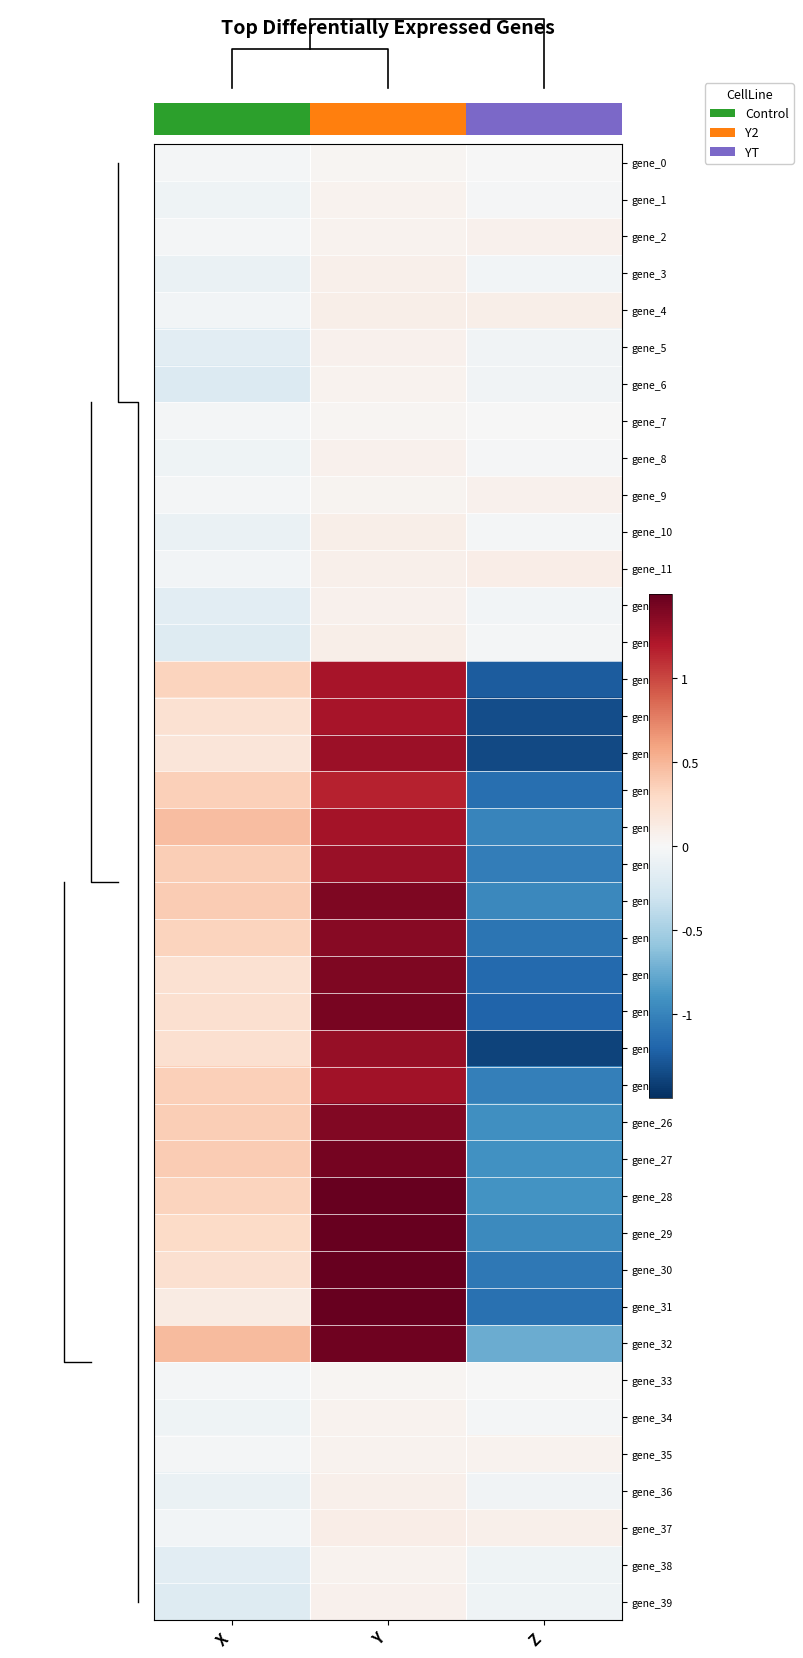

Reading right to left, transcribe all the data shown in this chart.

gene_0: Z=-0.0	Y=0.0	X=-0.0
gene_1: Z=-0.0	Y=0.1	X=-0.1
gene_2: Z=0.1	Y=0.1	X=-0.0
gene_3: Z=-0.0	Y=0.1	X=-0.1
gene_4: Z=0.1	Y=0.1	X=-0.0
gene_5: Z=-0.1	Y=0.1	X=-0.2
gene_6: Z=-0.1	Y=0.1	X=-0.2
gene_7: Z=-0.0	Y=0.0	X=-0.0
gene_8: Z=-0.0	Y=0.1	X=-0.1
gene_9: Z=0.1	Y=0.0	X=-0.0
gene_10: Z=-0.0	Y=0.1	X=-0.1
gene_11: Z=0.1	Y=0.1	X=-0.0
gene_12: Z=-0.0	Y=0.1	X=-0.2
gene_13: Z=-0.0	Y=0.1	X=-0.2
gene_14: Z=-1.3	Y=1.2	X=0.3
gene_15: Z=-1.3	Y=1.2	X=0.2
gene_16: Z=-1.4	Y=1.3	X=0.2
gene_17: Z=-1.1	Y=1.2	X=0.4
gene_18: Z=-1.0	Y=1.2	X=0.5
gene_19: Z=-1.0	Y=1.3	X=0.4
gene_20: Z=-1.0	Y=1.4	X=0.4
gene_21: Z=-1.1	Y=1.4	X=0.3
gene_22: Z=-1.2	Y=1.4	X=0.2
gene_23: Z=-1.2	Y=1.4	X=0.2
gene_24: Z=-1.4	Y=1.3	X=0.2
gene_25: Z=-1.0	Y=1.3	X=0.4
gene_26: Z=-0.9	Y=1.4	X=0.4
gene_27: Z=-0.9	Y=1.4	X=0.4
gene_28: Z=-0.9	Y=1.5	X=0.3
gene_29: Z=-1.0	Y=1.5	X=0.3
gene_30: Z=-1.1	Y=1.5	X=0.2
gene_31: Z=-1.1	Y=1.6	X=0.1
gene_32: Z=-0.7	Y=1.5	X=0.5
gene_33: Z=-0.0	Y=0.0	X=-0.0
gene_34: Z=-0.0	Y=0.1	X=-0.1
gene_35: Z=0.1	Y=0.1	X=-0.0
gene_36: Z=-0.0	Y=0.1	X=-0.1
gene_37: Z=0.1	Y=0.1	X=-0.0
gene_38: Z=-0.1	Y=0.1	X=-0.2
gene_39: Z=-0.1	Y=0.1	X=-0.2